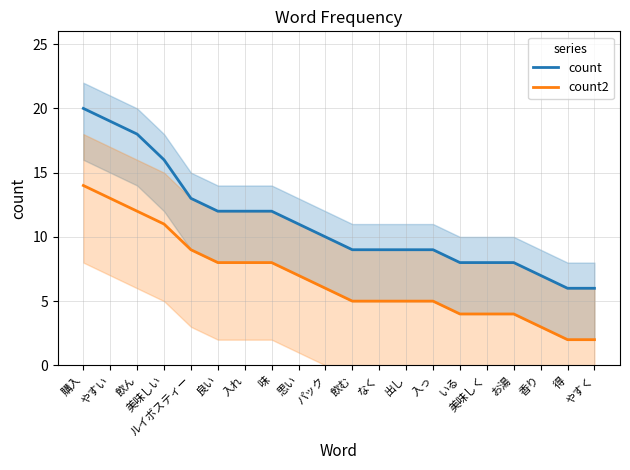

What position from the left is 入っ?

14